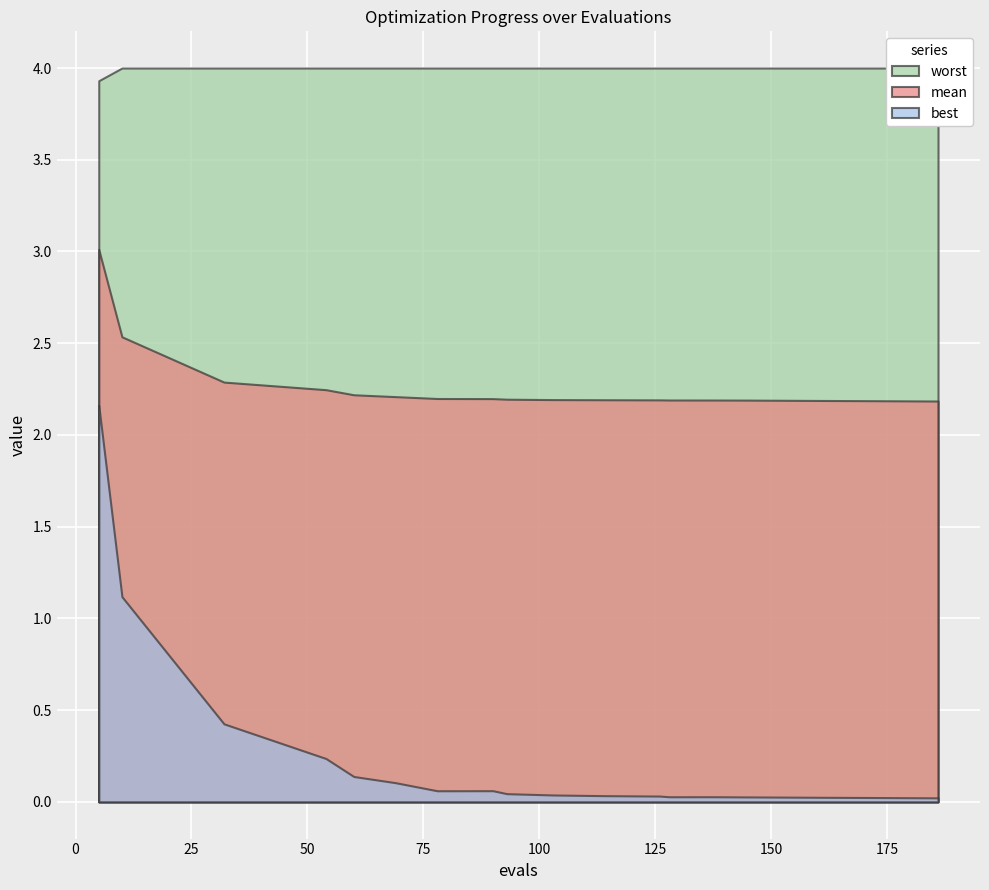

Rank the series at 12 from highest to lowest value.

worst, mean, best